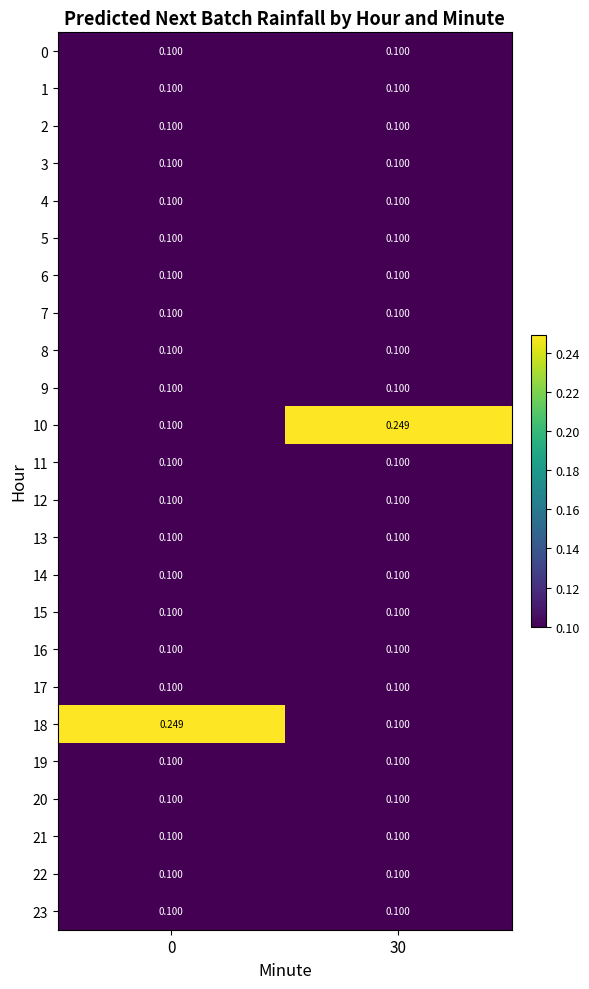

How many categories are shown in the chart?

2